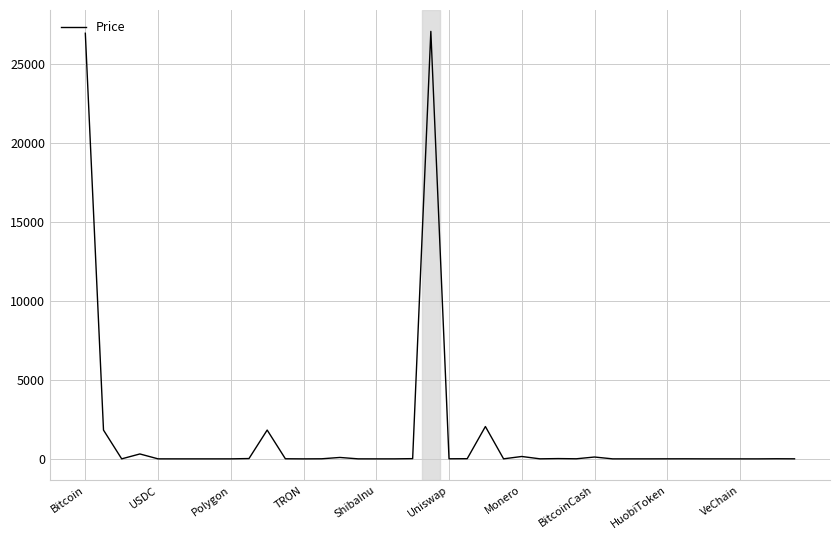

What is the greatest value displayed?

27096.9